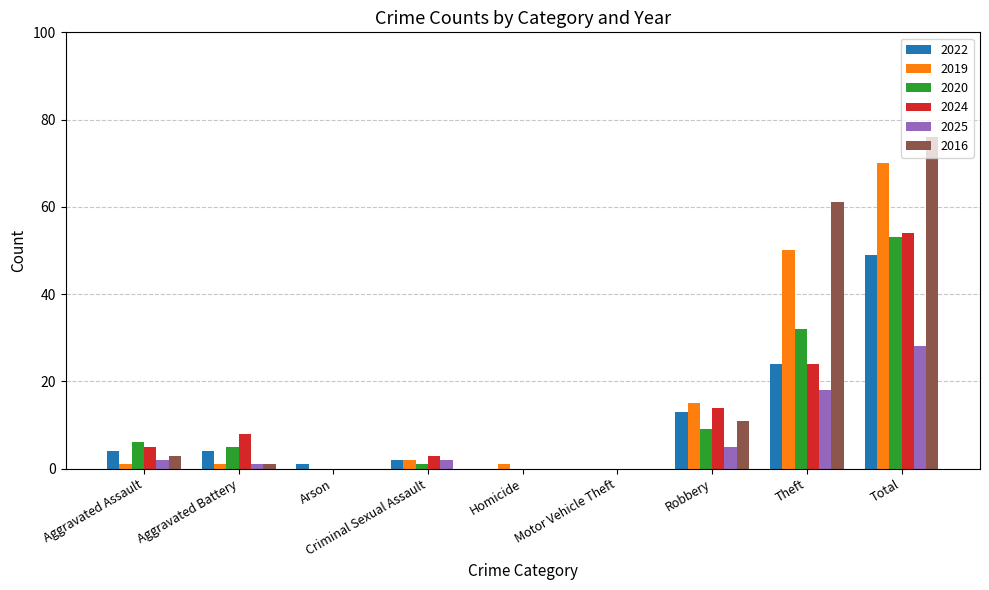

What is the total value across all series at Total?

330